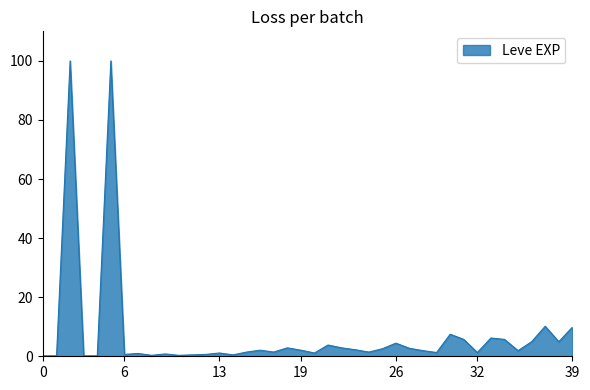

How many lines are shown in the chart?

1